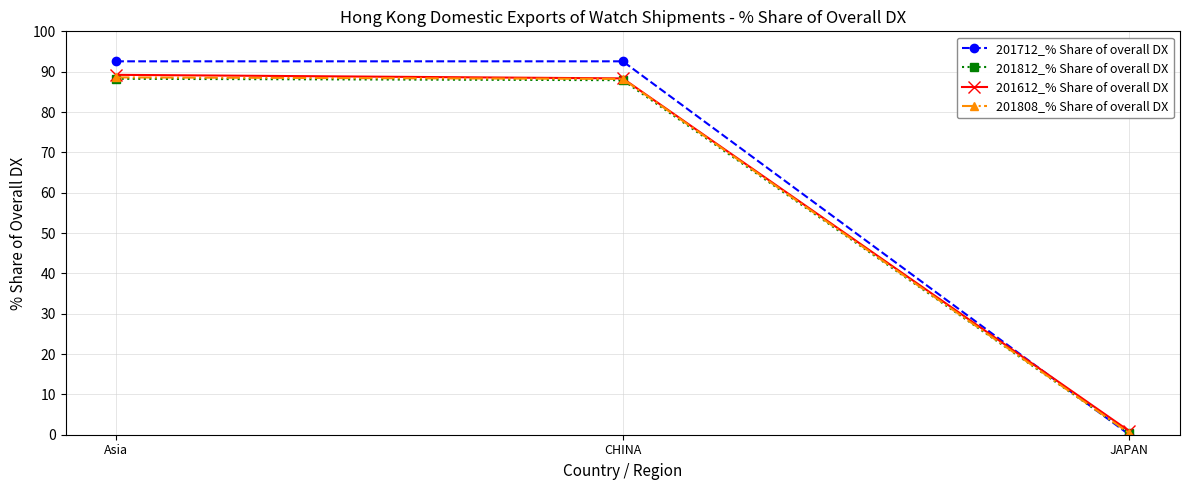

Which series has the widest spread of values?

201712_% Share of overall DX